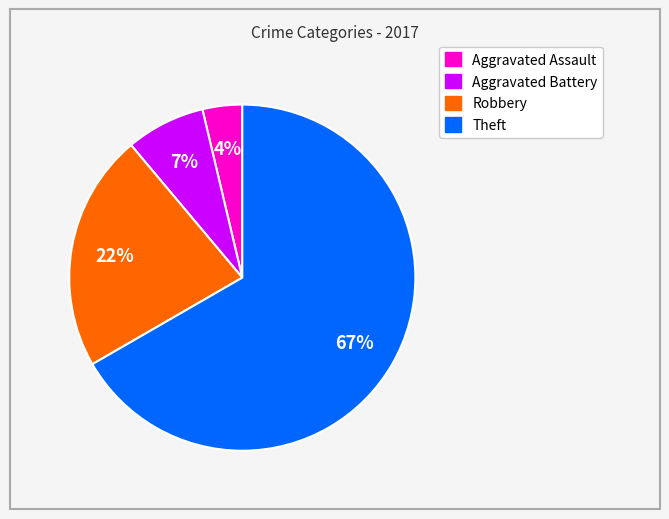

Combined, do Aggravated Assault and Theft account for over 50%?

Yes